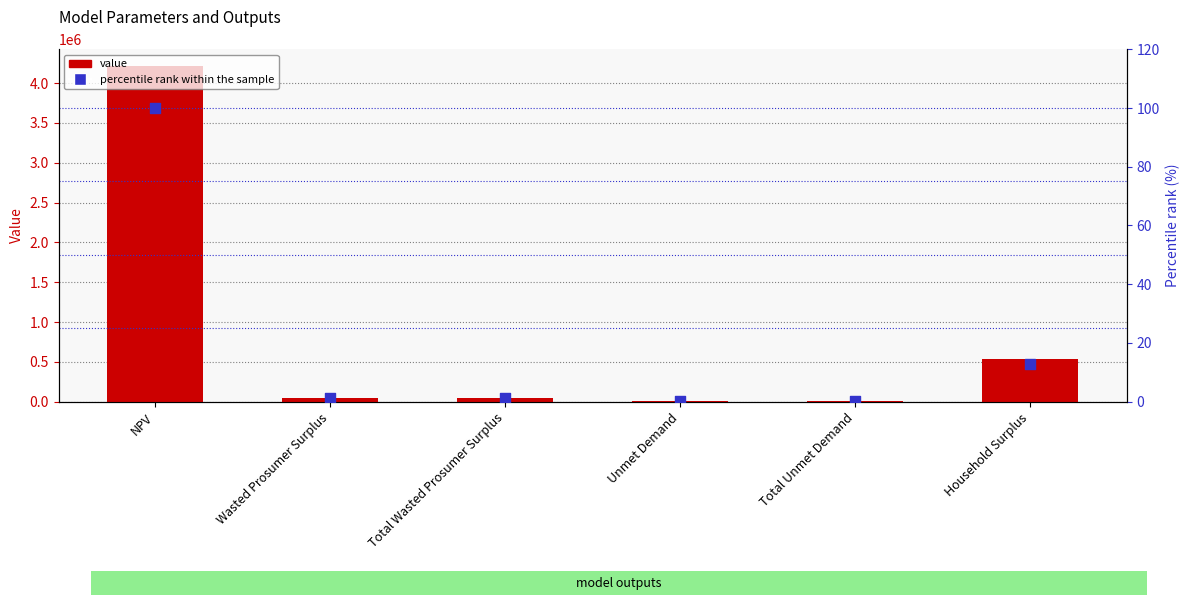

At which category is the sum across all series the highest?

NPV